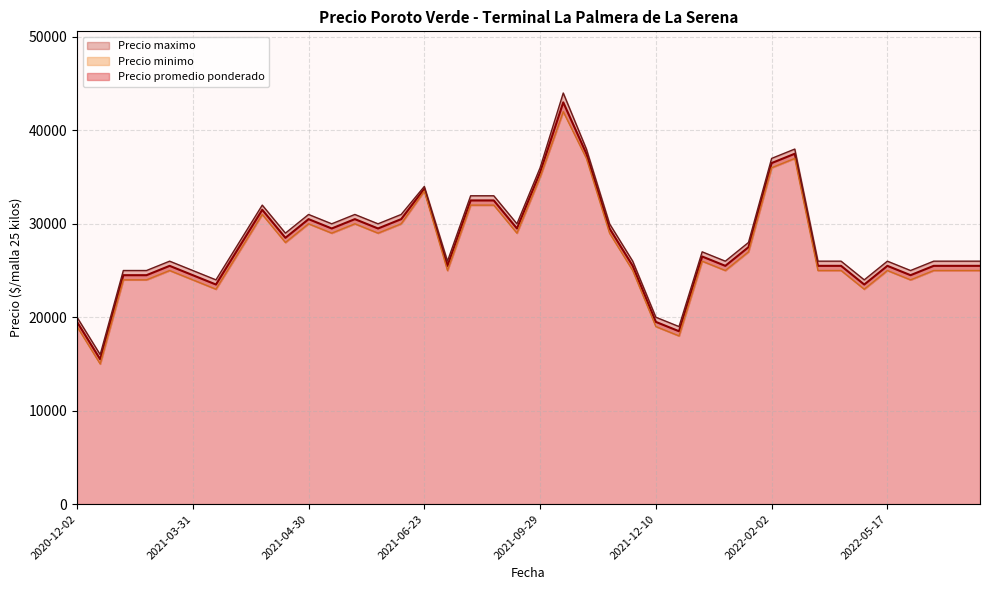

What is the difference between the second highest and second lowest values in the Precio minimo series?

19000